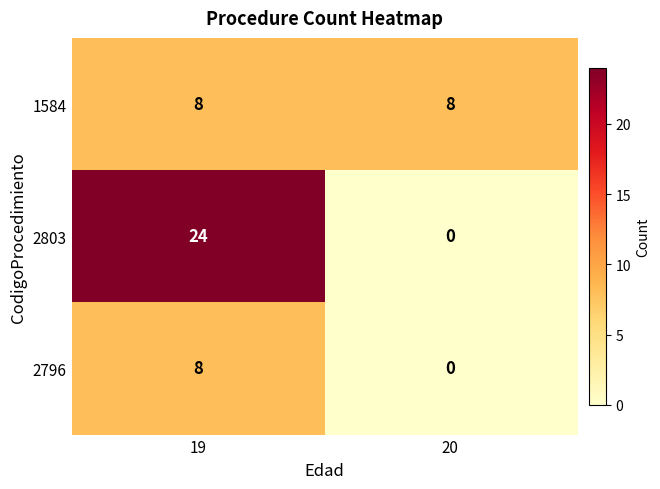

What is the total value across all series at 20?

8